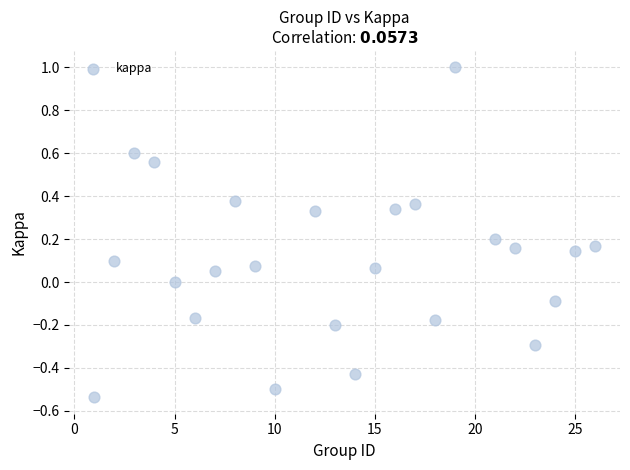

What is the range of Y values (max minus min)?

1.5